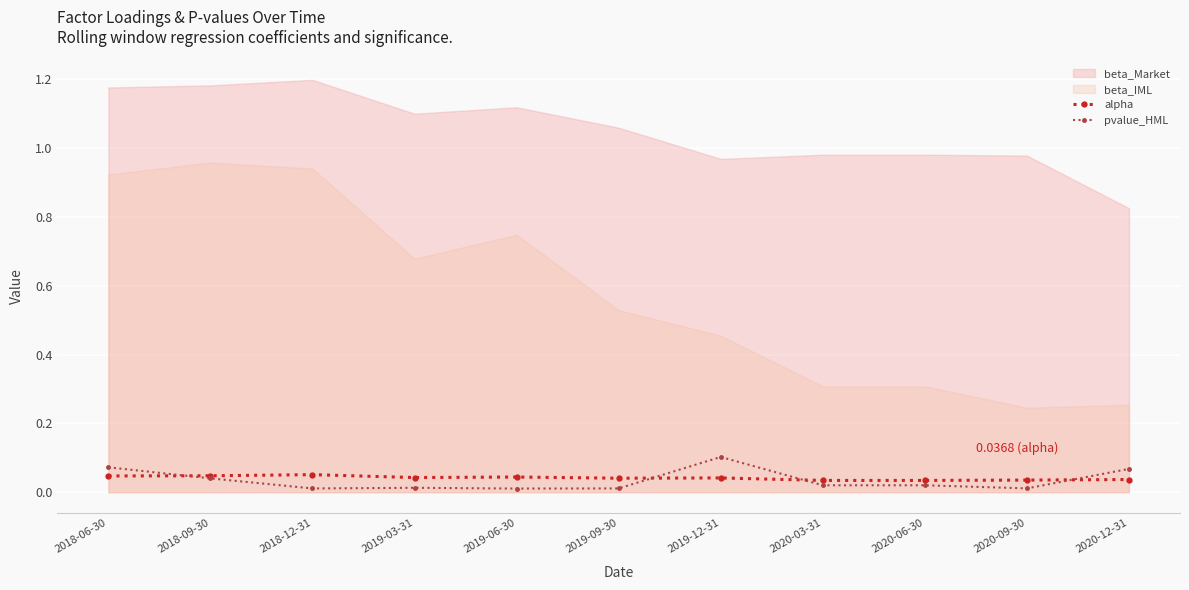

How many times do alpha and pvalue_HML cross each other?

4